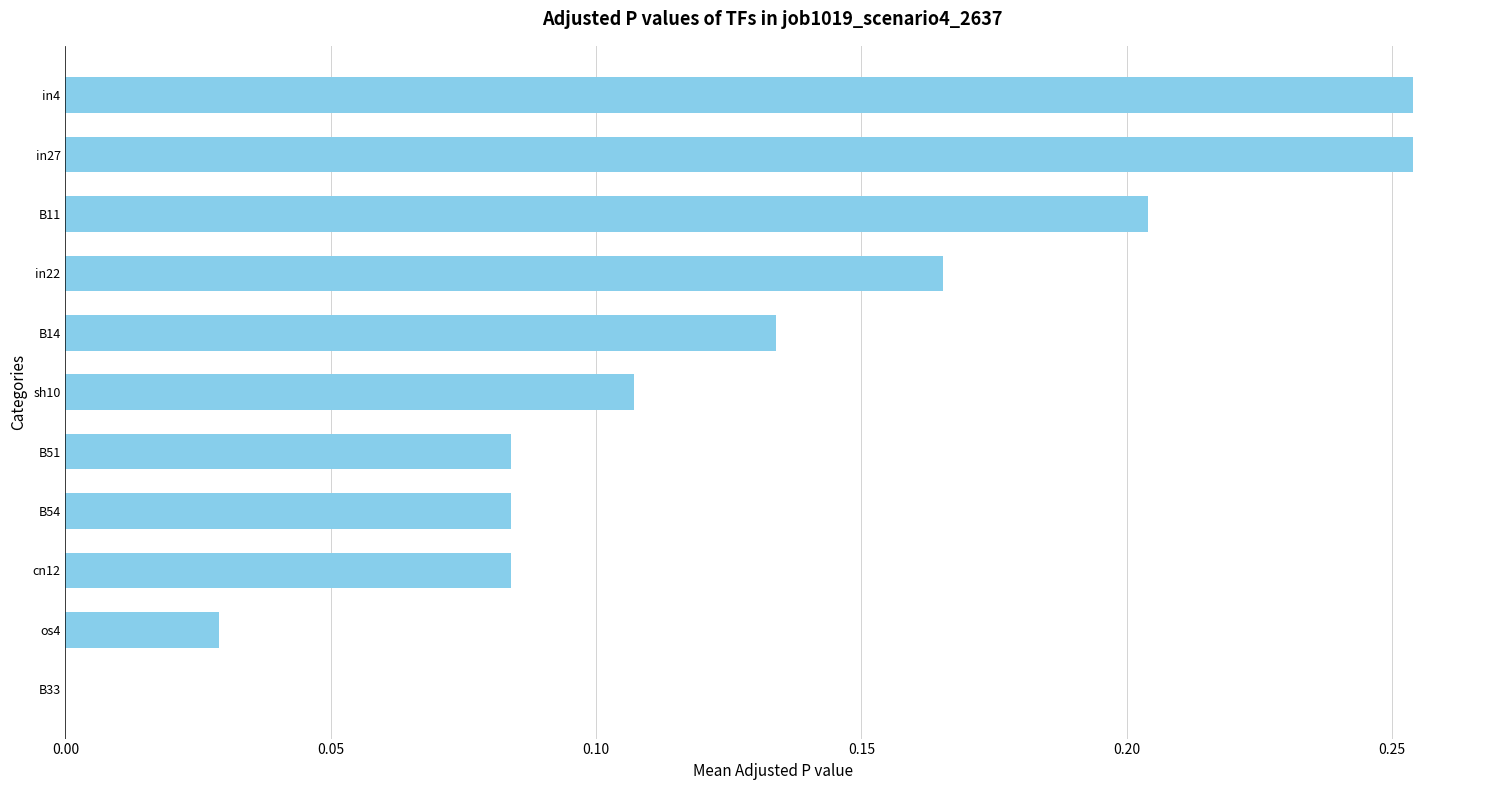

What is the change in value from sh10 to in22?

+0.1